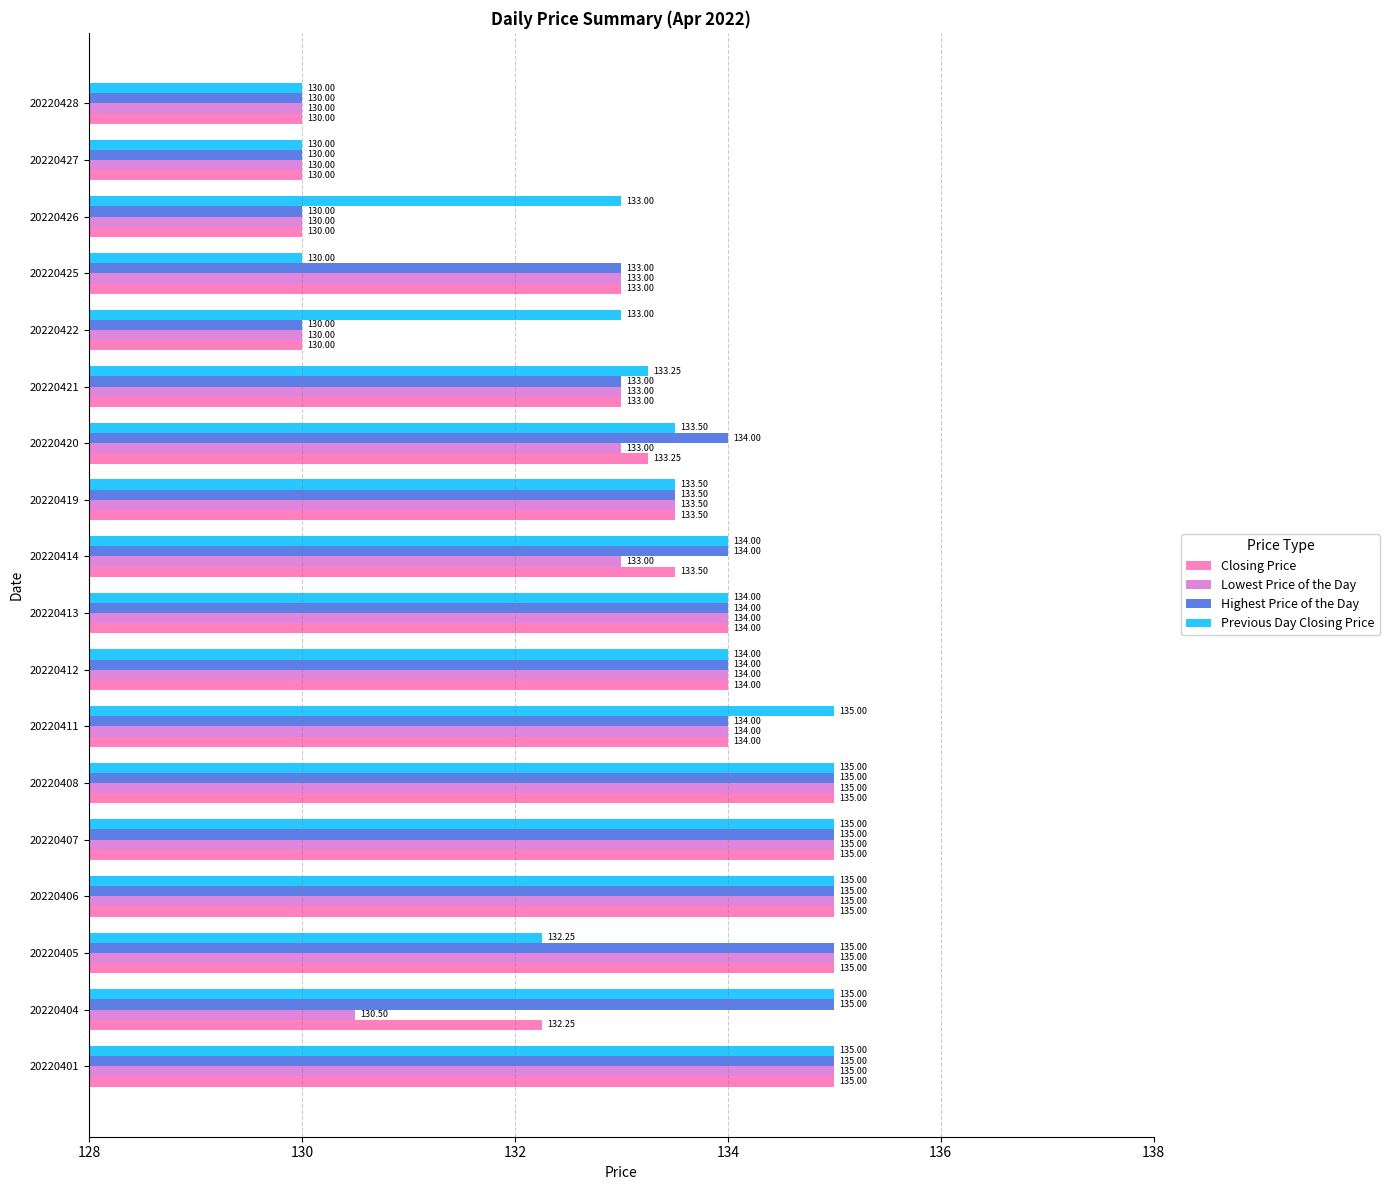

What is the sum of the Previous Day Closing Price values at 20220411 and 20220427?

265.0